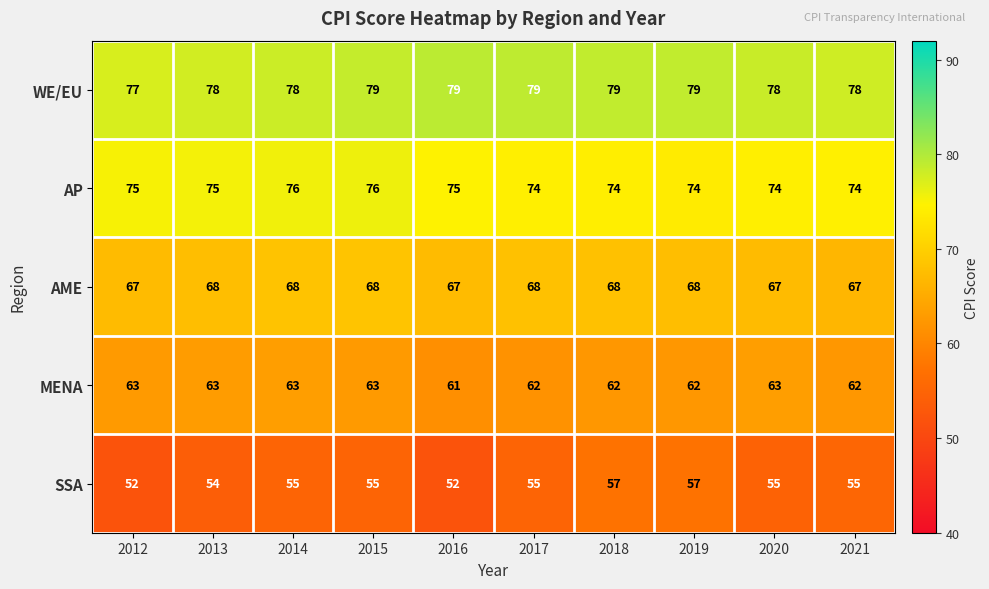

At 2017, list the series in order from smallest to largest.

SSA, MENA, AME, AP, WE/EU